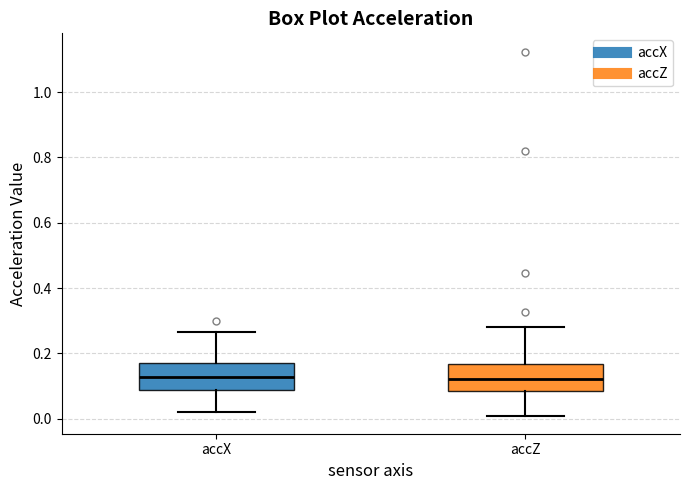

Reading left to right, read every box against the y-axis: the position of its median line, the range the box covers, and the ends of its whiskers. The values are not printed on the chart, so give them approximately, as read against the axis.

accX: median 0.12, box 0.08 to 0.18, whiskers 0.02 to 0.26
accZ: median 0.12, box 0.08 to 0.16, whiskers 0.00 to 0.28